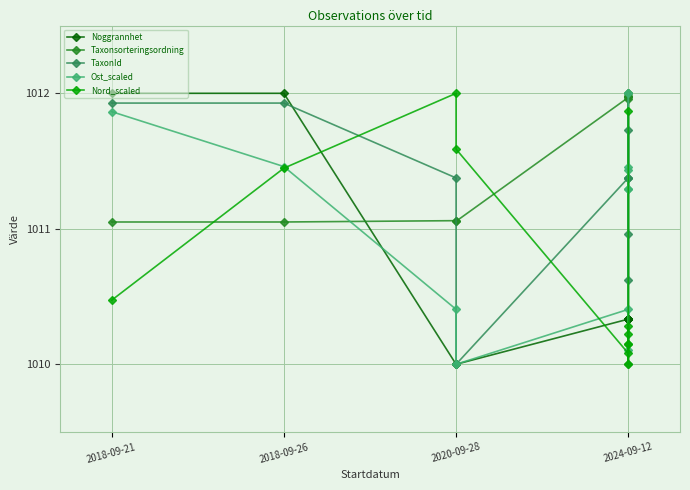

How many distinct data groups are displayed?

5